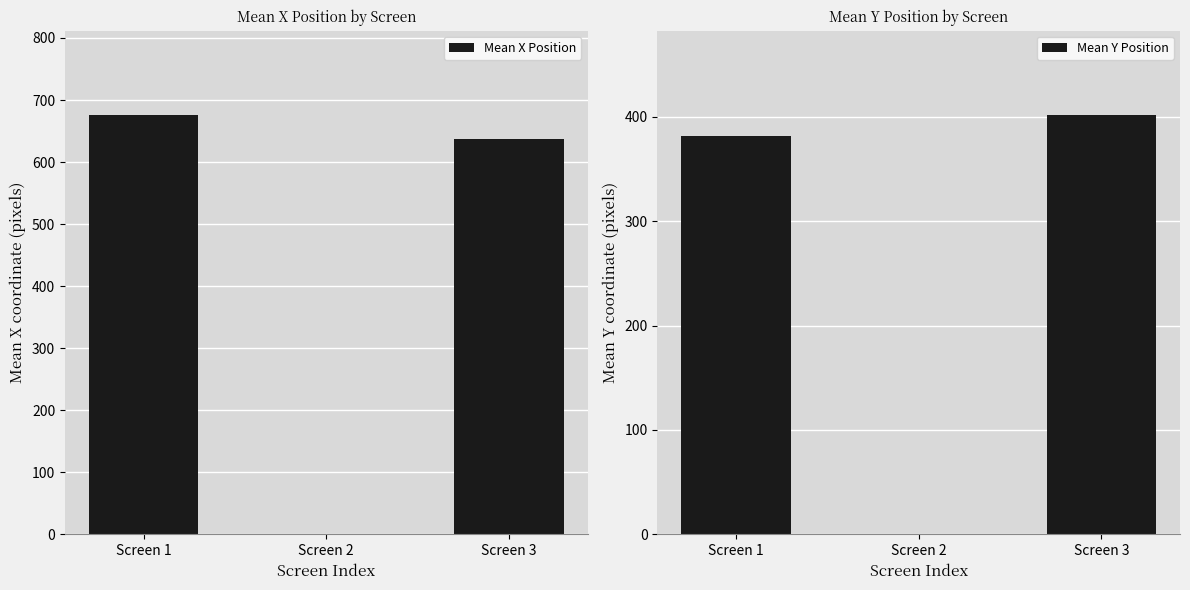

What is the value of the Mean Y Position bar at the 3rd from the left?

402.1